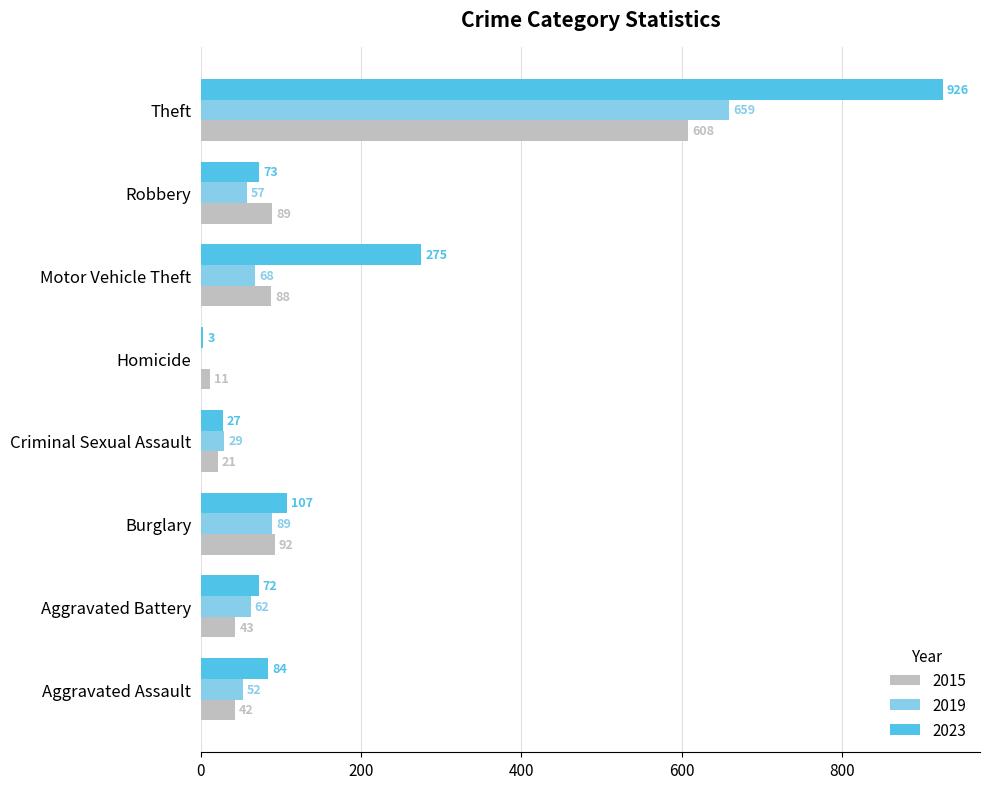

At which category does the chart reach its peak across all series?

Theft